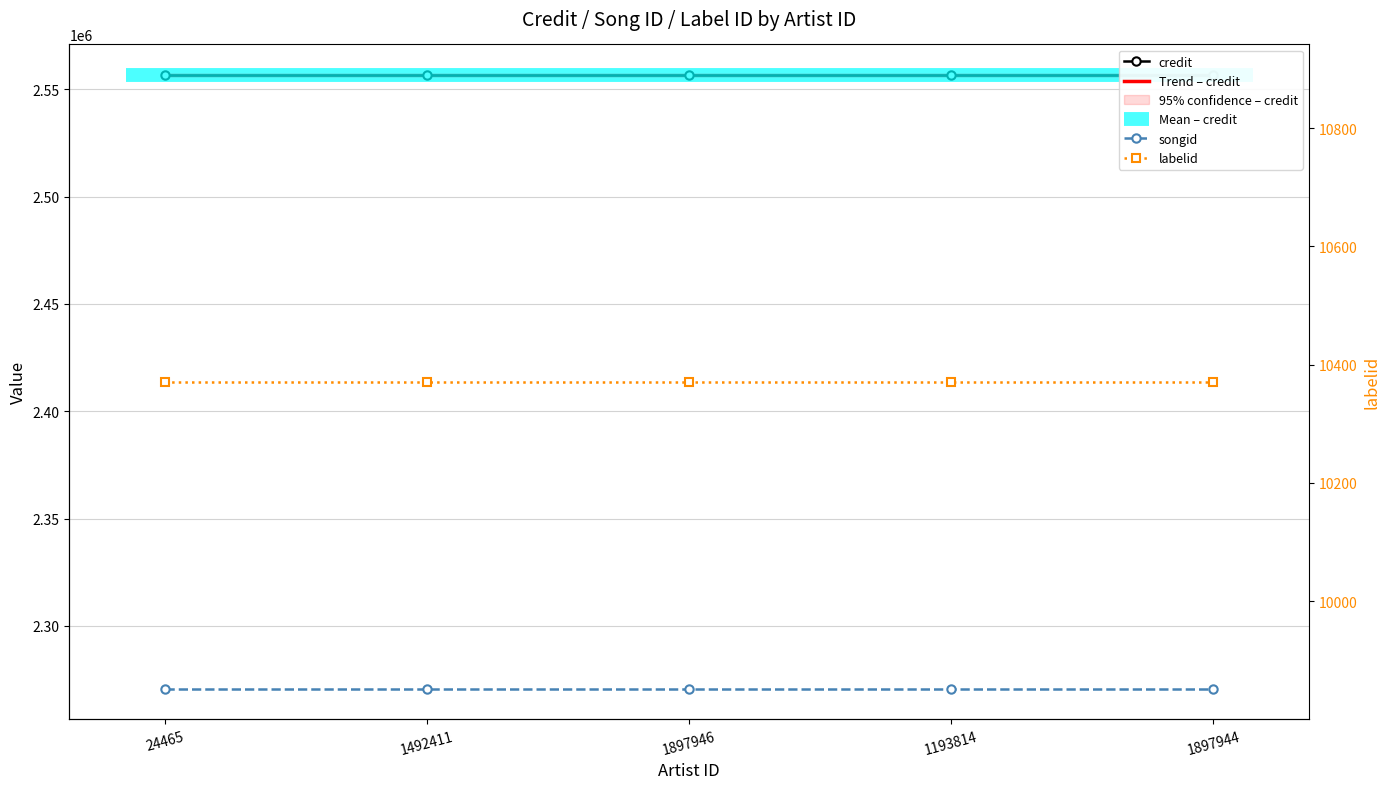

Reading left to right, what are all the values shown in this chart?

credit: 2556608.0	2556608.0	2556608.0	2556608.0	2556608.0
Trend – credit: 2556608.0	2556608.0	2556608.0	2556608.0	2556608.0
songid: 2270791.0	2270791.0	2270791.0	2270791.0	2270791.0
labelid: 10371.0	10371.0	10371.0	10371.0	10371.0